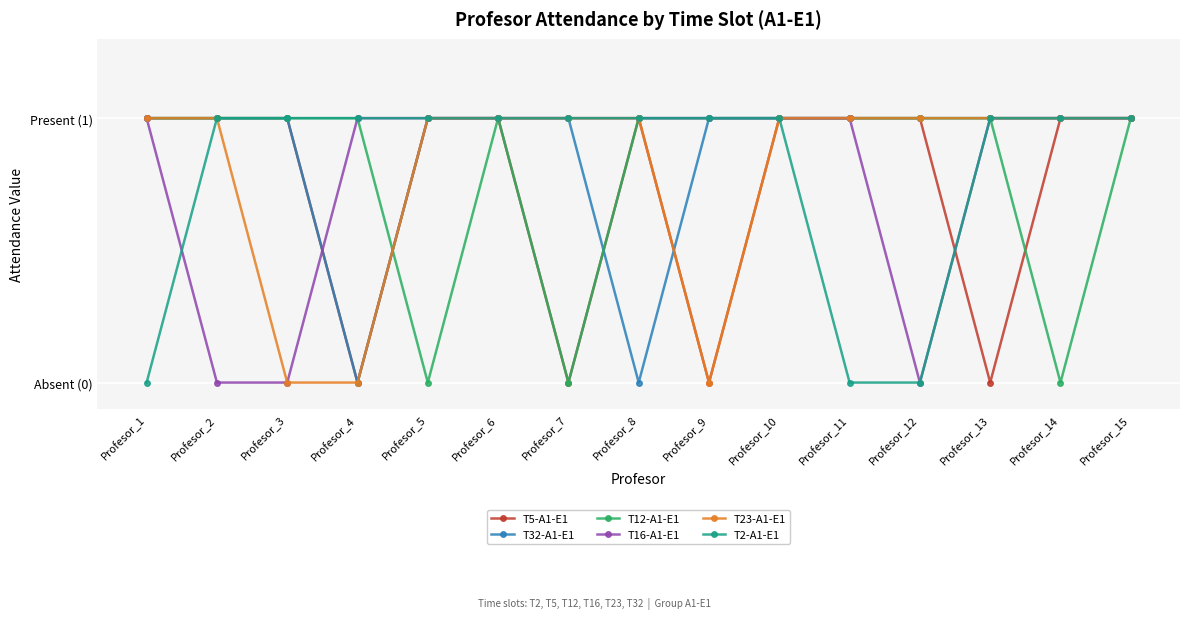

Reading right to left, what are all the values shown in this chart?

T5-A1-E1: Profesor_15=1	Profesor_14=1	Profesor_13=0	Profesor_12=1	Profesor_11=1	Profesor_10=1	Profesor_9=0	Profesor_8=1	Profesor_7=0	Profesor_6=1	Profesor_5=1	Profesor_4=0	Profesor_3=1	Profesor_2=1	Profesor_1=1
T32-A1-E1: Profesor_15=1	Profesor_14=1	Profesor_13=1	Profesor_12=1	Profesor_11=1	Profesor_10=1	Profesor_9=1	Profesor_8=0	Profesor_7=1	Profesor_6=1	Profesor_5=1	Profesor_4=0	Profesor_3=1	Profesor_2=1	Profesor_1=1
T12-A1-E1: Profesor_15=1	Profesor_14=0	Profesor_13=1	Profesor_12=1	Profesor_11=1	Profesor_10=1	Profesor_9=1	Profesor_8=1	Profesor_7=0	Profesor_6=1	Profesor_5=0	Profesor_4=1	Profesor_3=1	Profesor_2=1	Profesor_1=1
T16-A1-E1: Profesor_15=1	Profesor_14=1	Profesor_13=1	Profesor_12=0	Profesor_11=1	Profesor_10=1	Profesor_9=1	Profesor_8=1	Profesor_7=1	Profesor_6=1	Profesor_5=1	Profesor_4=1	Profesor_3=0	Profesor_2=0	Profesor_1=1
T23-A1-E1: Profesor_15=1	Profesor_14=1	Profesor_13=1	Profesor_12=1	Profesor_11=1	Profesor_10=1	Profesor_9=0	Profesor_8=1	Profesor_7=1	Profesor_6=1	Profesor_5=1	Profesor_4=0	Profesor_3=0	Profesor_2=1	Profesor_1=1
T2-A1-E1: Profesor_15=1	Profesor_14=1	Profesor_13=1	Profesor_12=0	Profesor_11=0	Profesor_10=1	Profesor_9=1	Profesor_8=1	Profesor_7=1	Profesor_6=1	Profesor_5=1	Profesor_4=1	Profesor_3=1	Profesor_2=1	Profesor_1=0